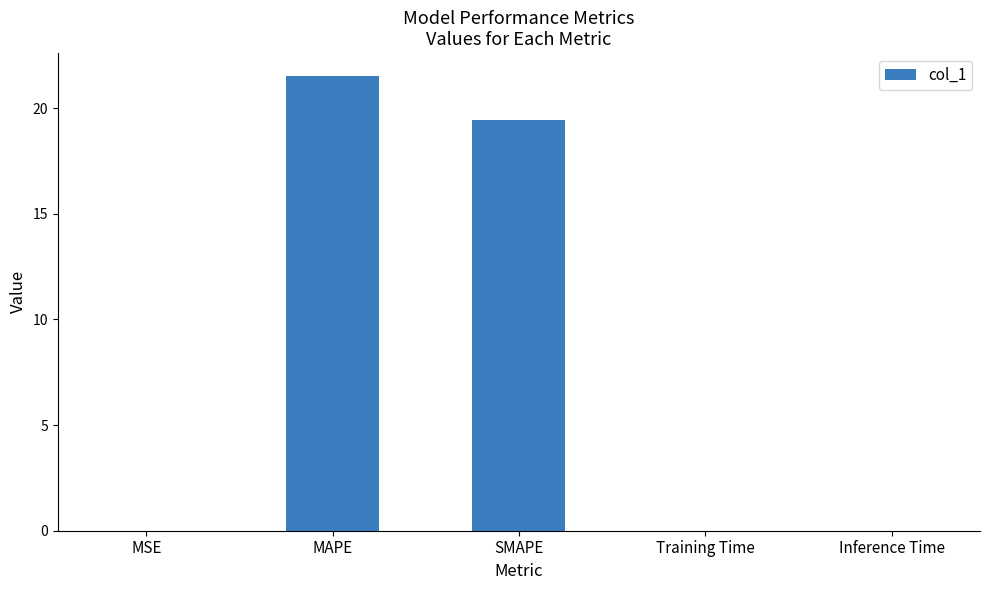

What is the maximum value shown in the chart?

21.5